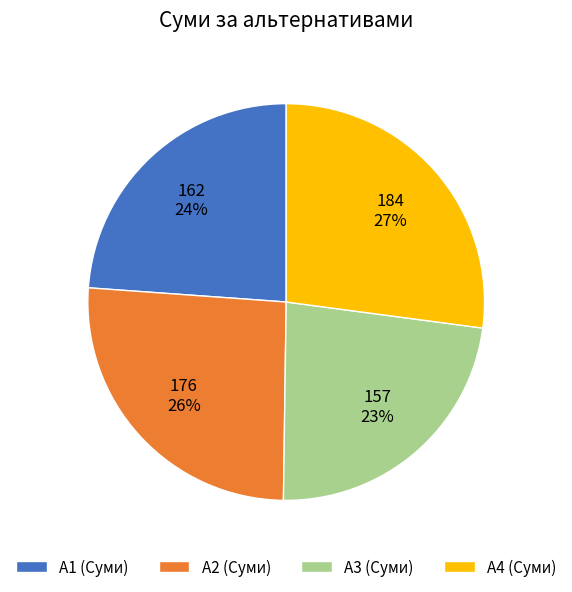

How many segments does this pie chart have?

4